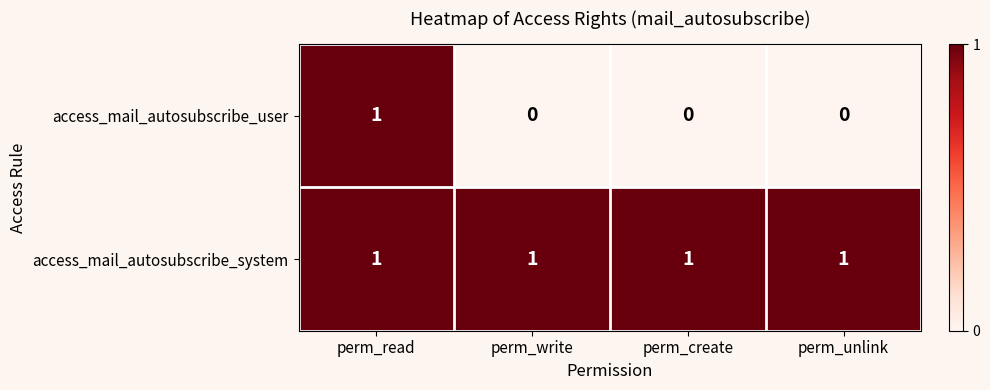

Count the number of data series in this chart.

2